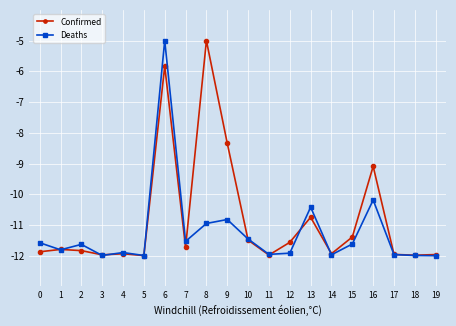

True or false: Confirmed has more than 2 points higher than both neighbors.

True